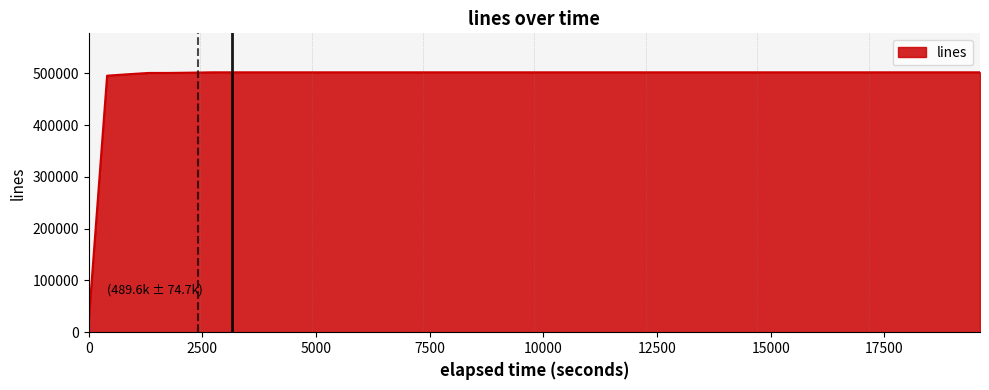

What is the smallest value displayed?

23308